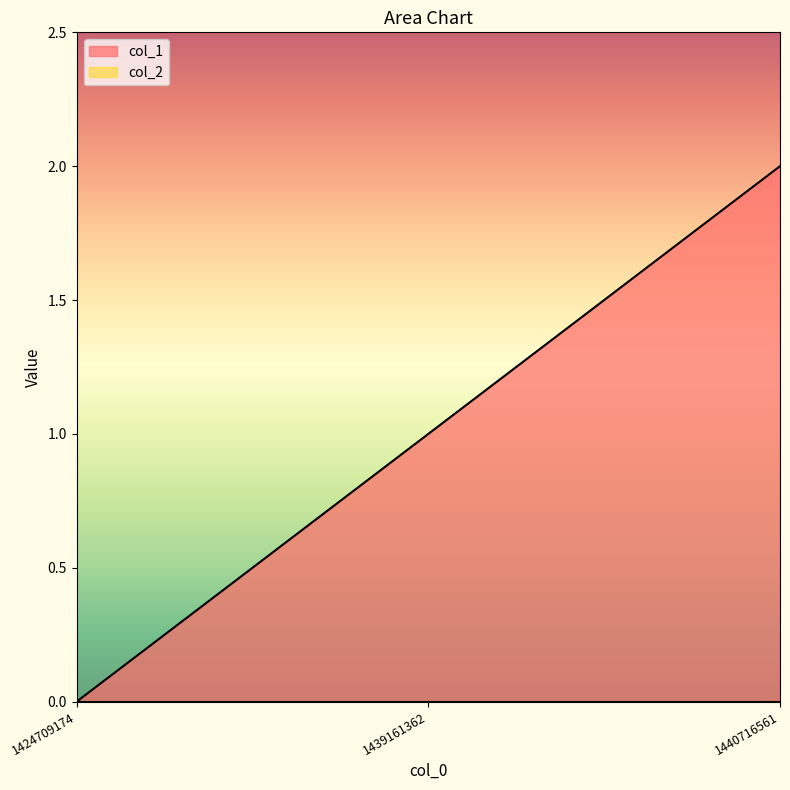

What is the value of the 3rd point from the left?

2